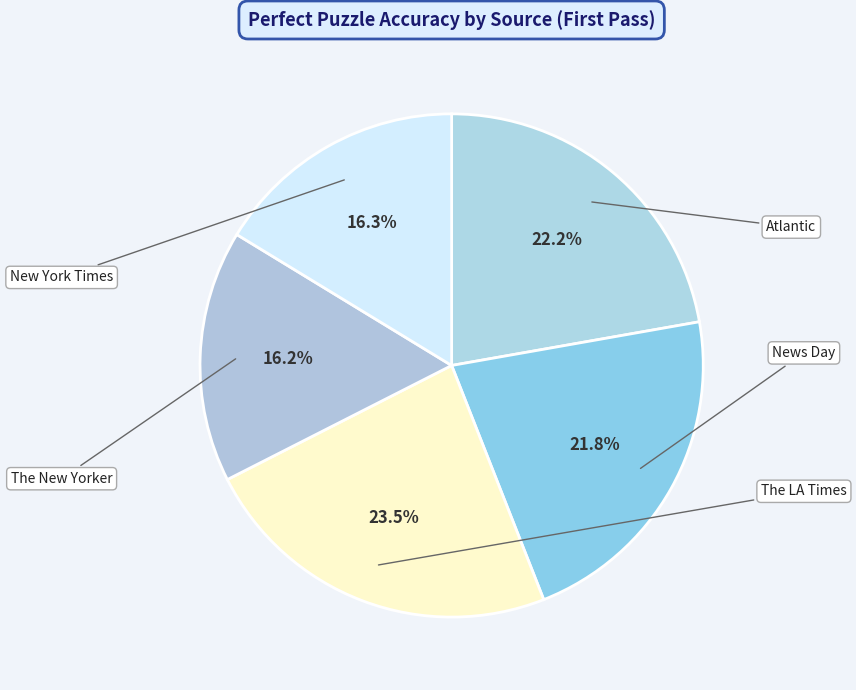

What is the largest slice in the pie chart?

The LA Times